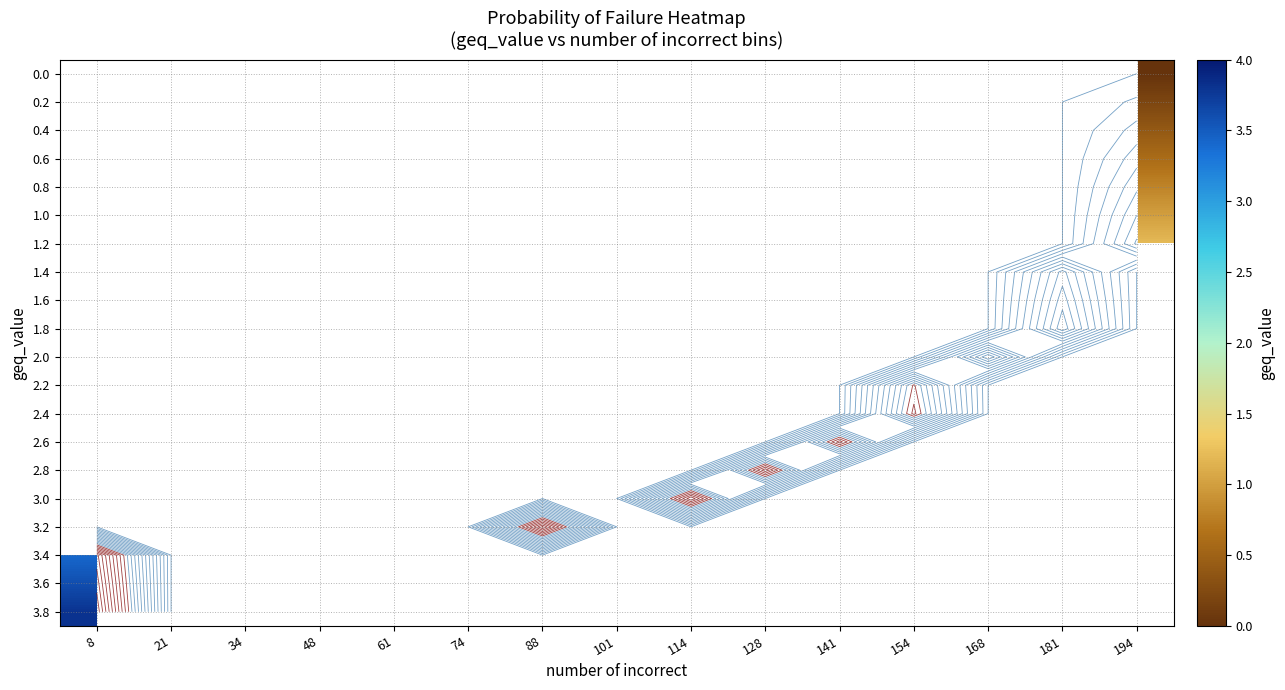

At which category does the chart reach its minimum across all series?

194